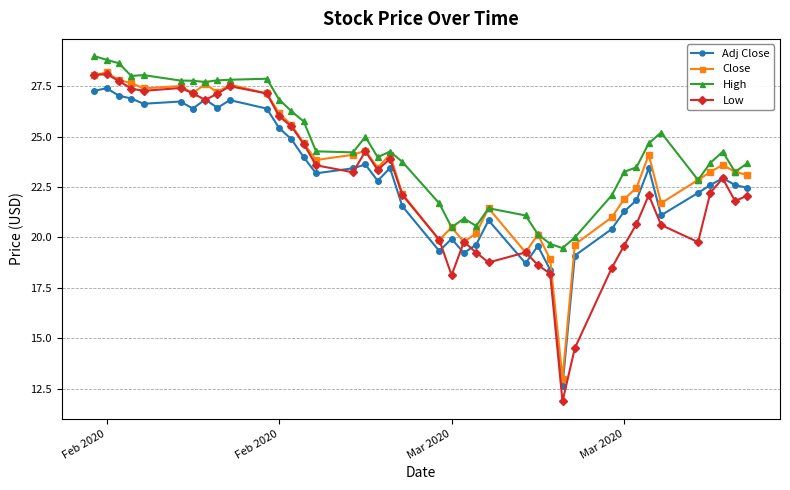

True or false: High has more than 0 interior local peaks.

True